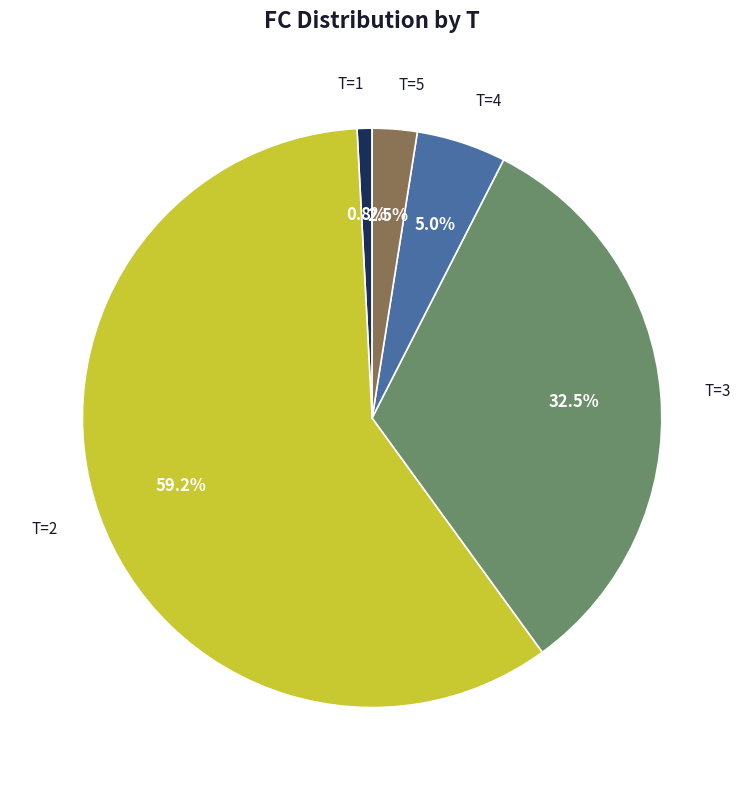

Is the sum of T=1 and T=3 greater than half?

No